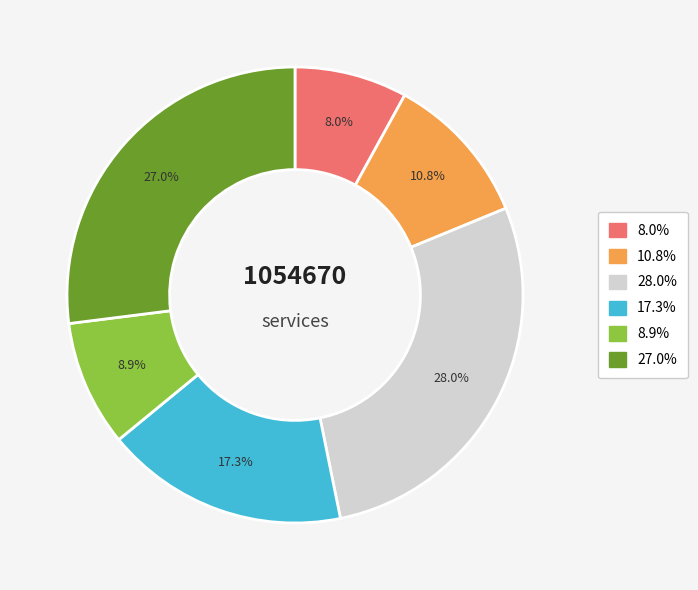

Is there any slice that represents more than half of the pie?

No